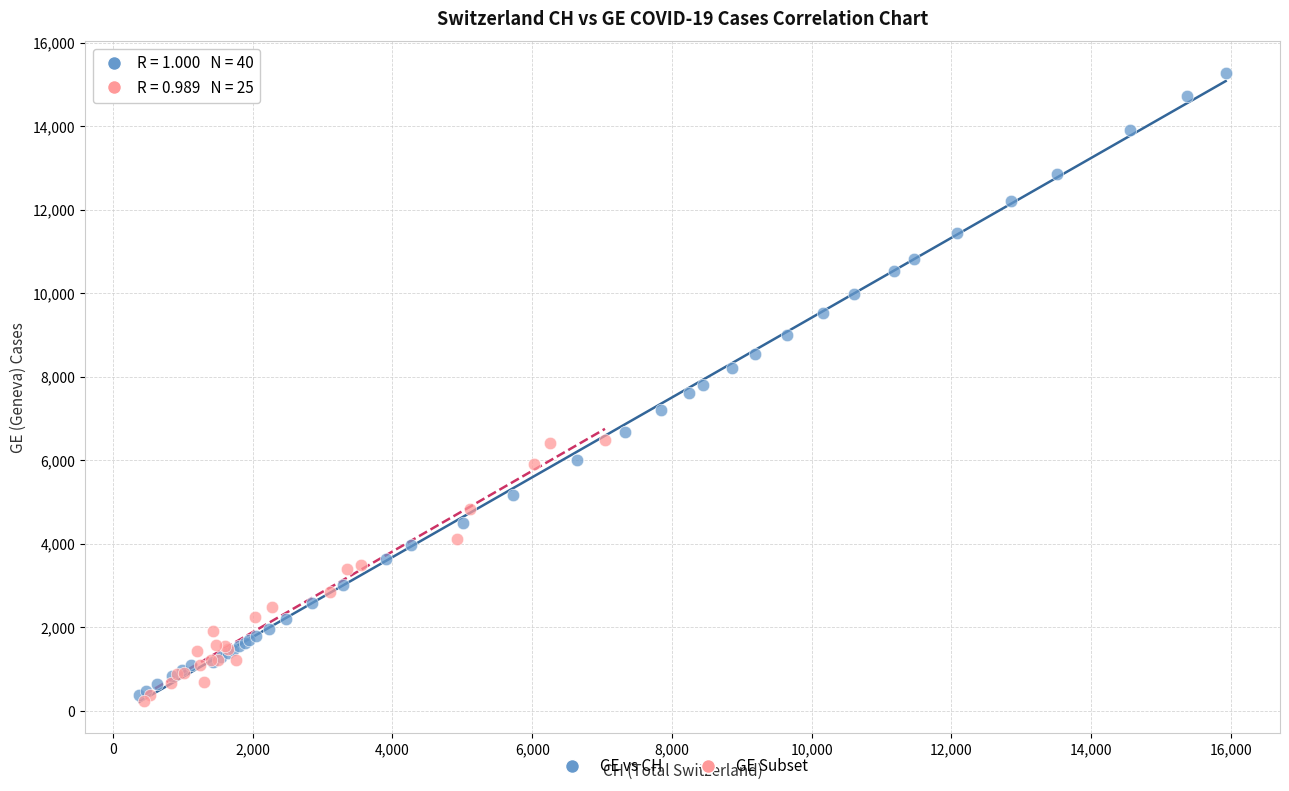

Which series reaches the maximum Y coordinate?

GE vs CH